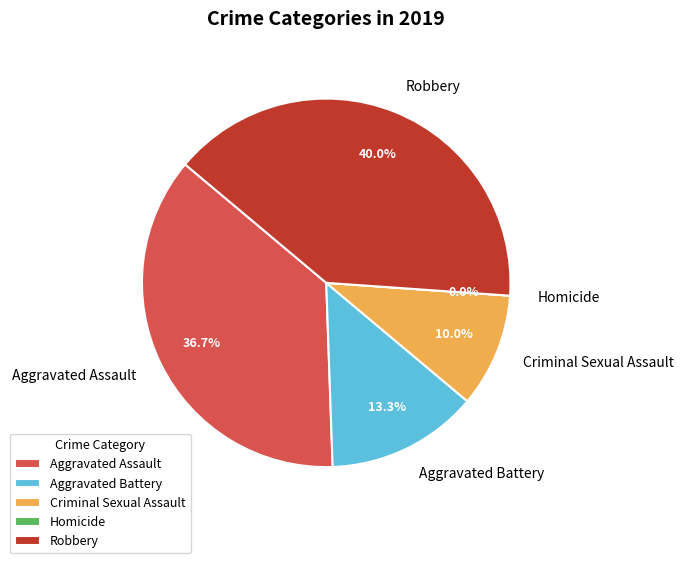

Does Aggravated Battery represent more than half of the total?

No